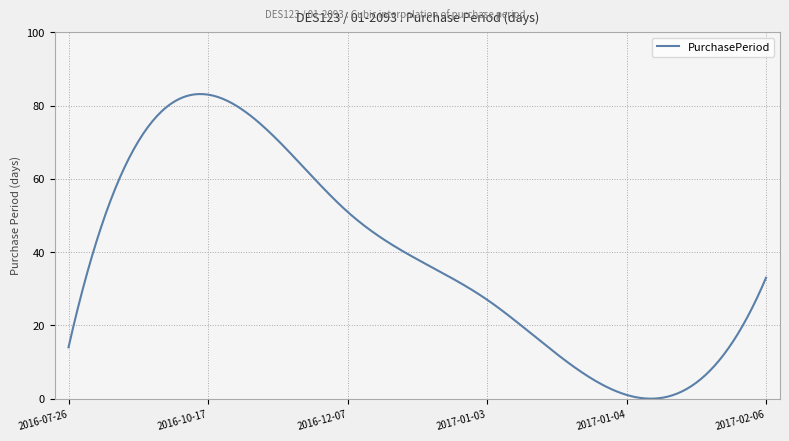

What is the difference between the maximum and minimum values?

83.2